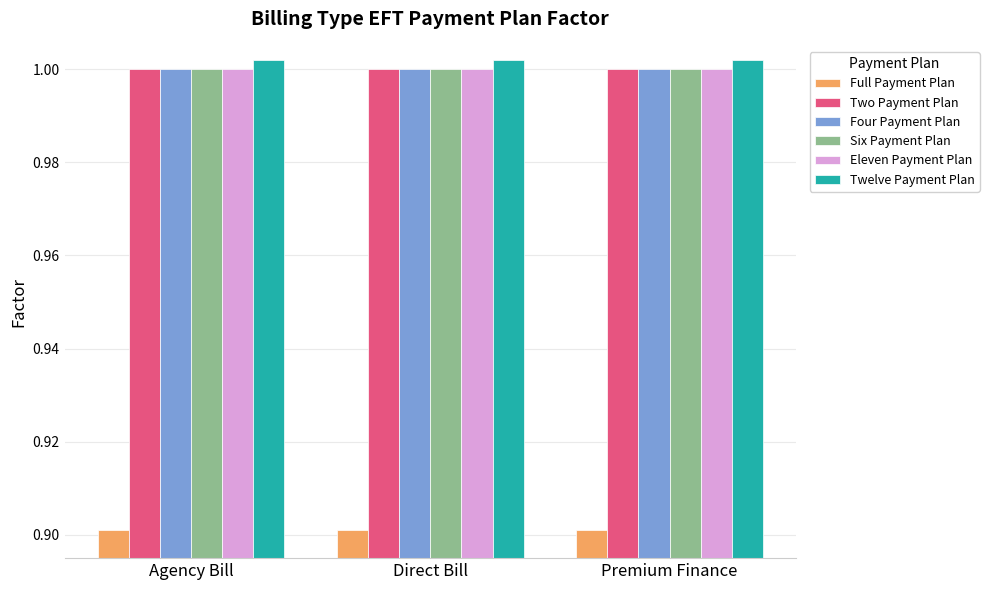

What position from the right is Direct Bill?

2